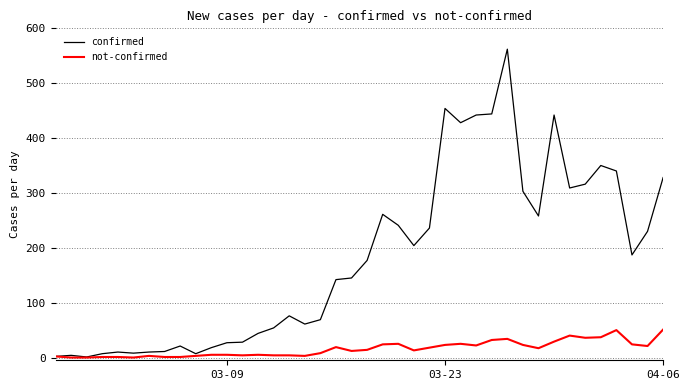

Which series has the largest total across all categories?

confirmed